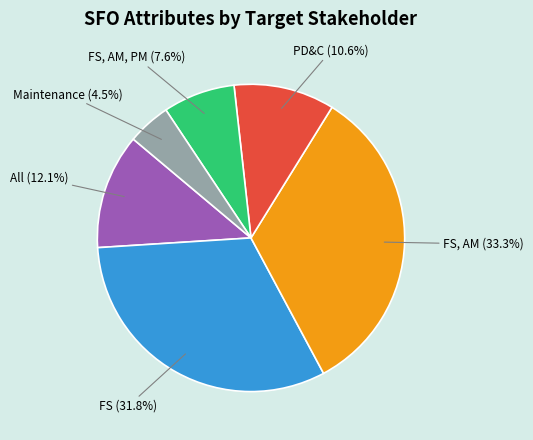

How many segments does this pie chart have?

6